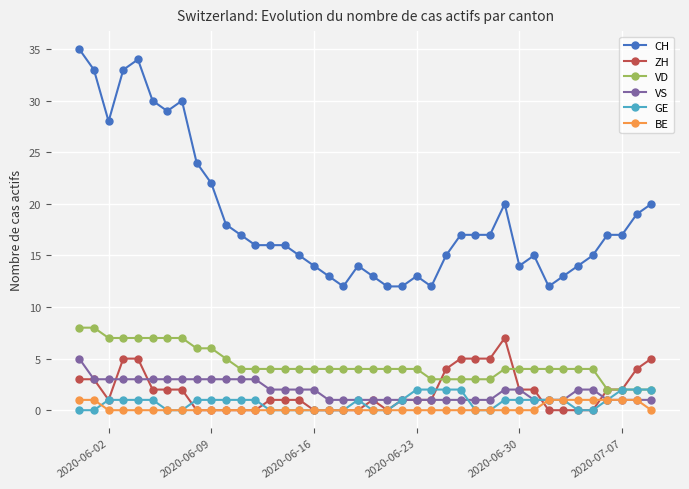

How many lines are shown in the chart?

6